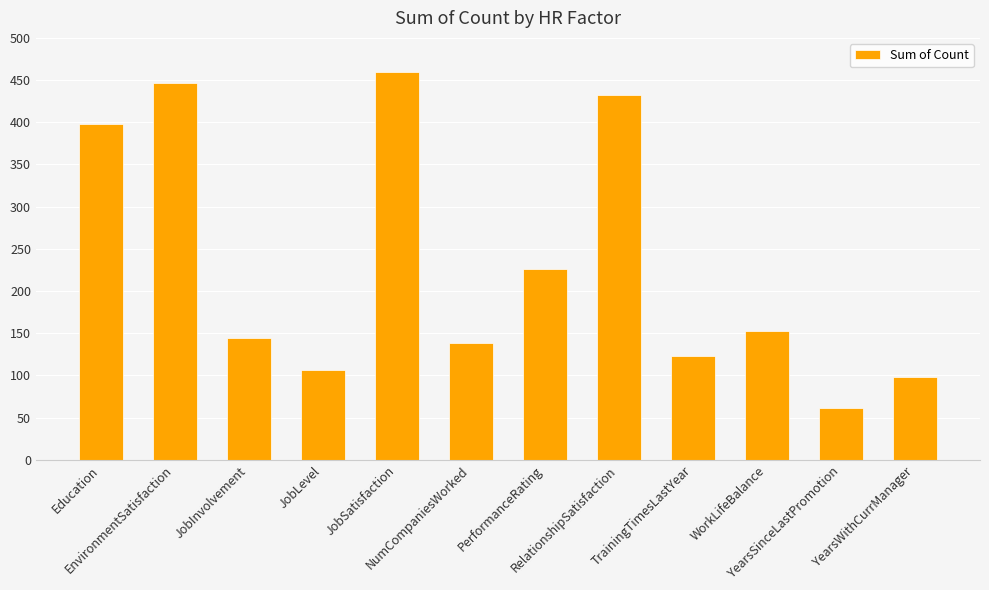

What is the label of the 2nd bar from the right?

YearsSinceLastPromotion